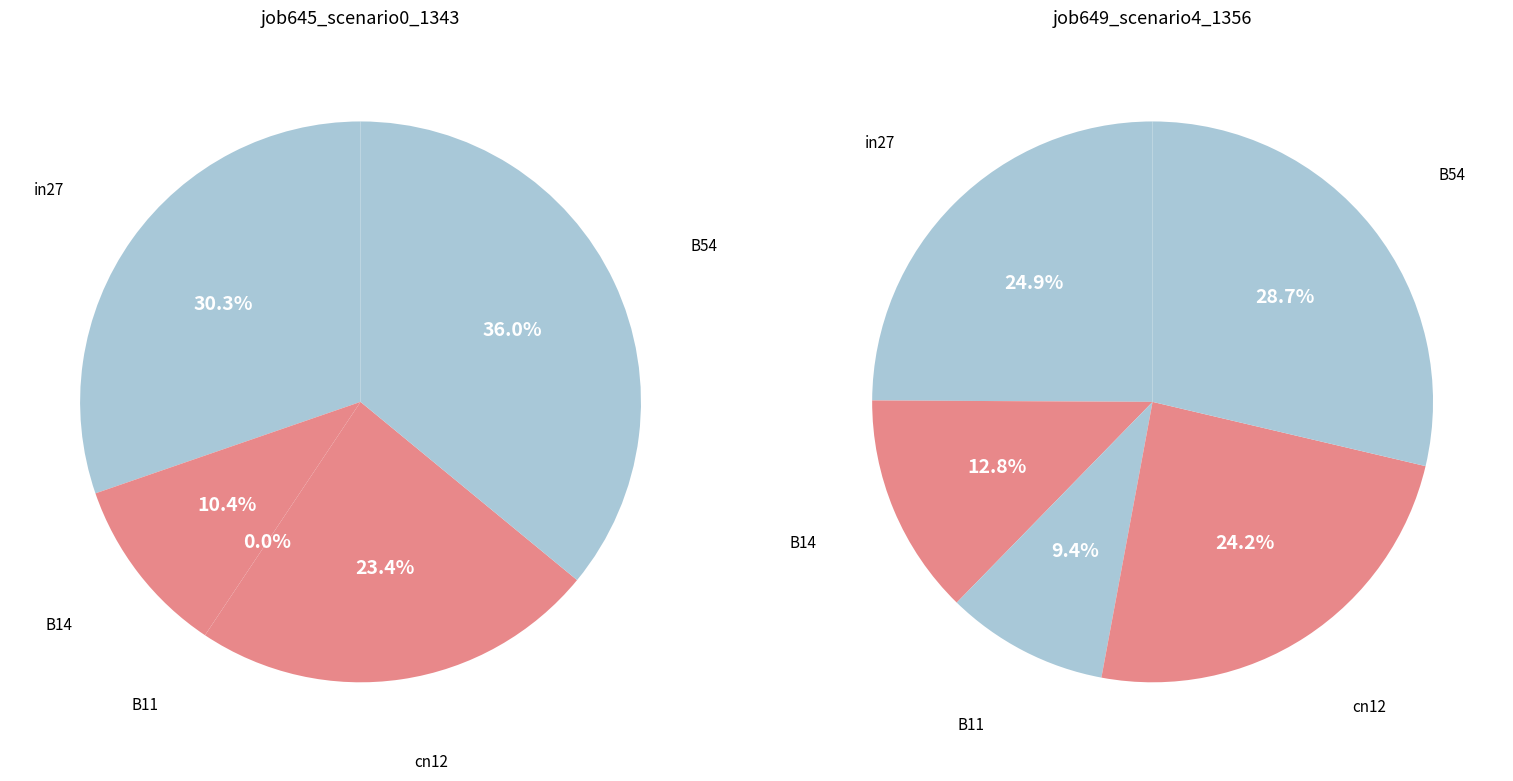

Is B11 the majority of the pie?

No